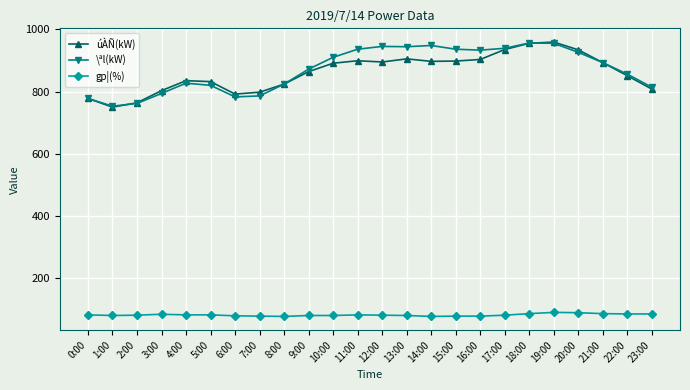

Where is the first local minimum for úÀÑ(kW)?

1:00